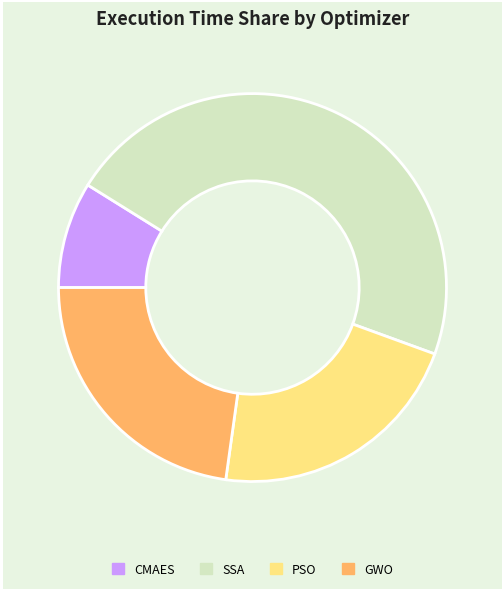

How many segments does this pie chart have?

4